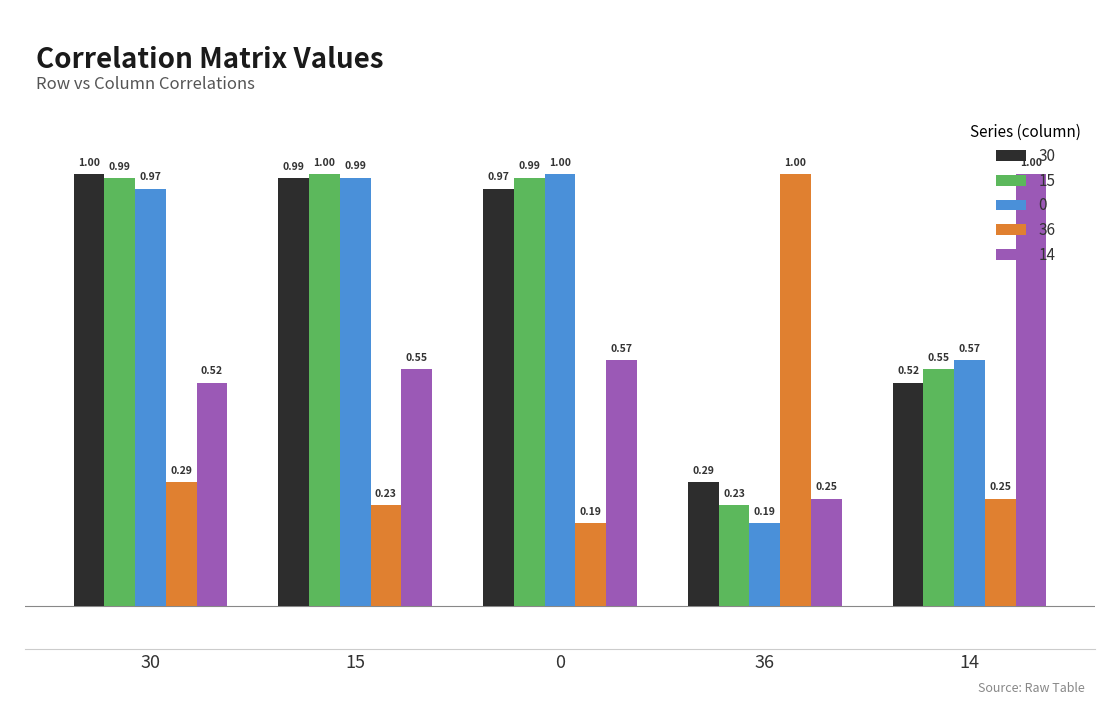

What is the total value across all series at 0?

3.7